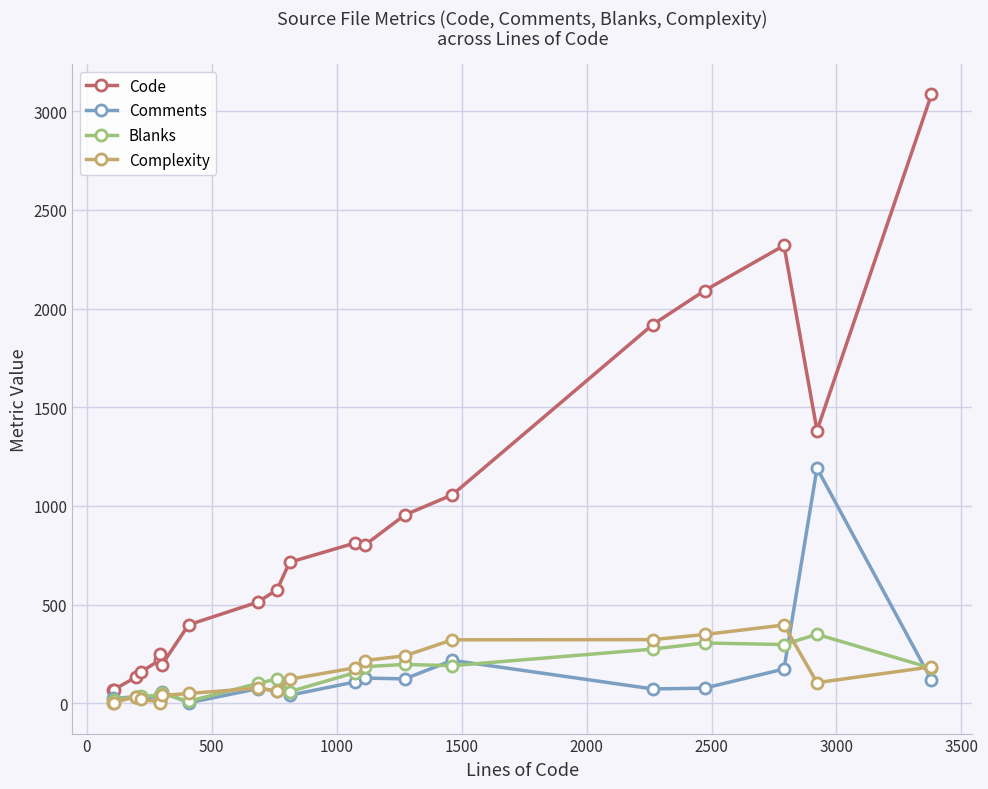

What is the average value of the Comments series?

131